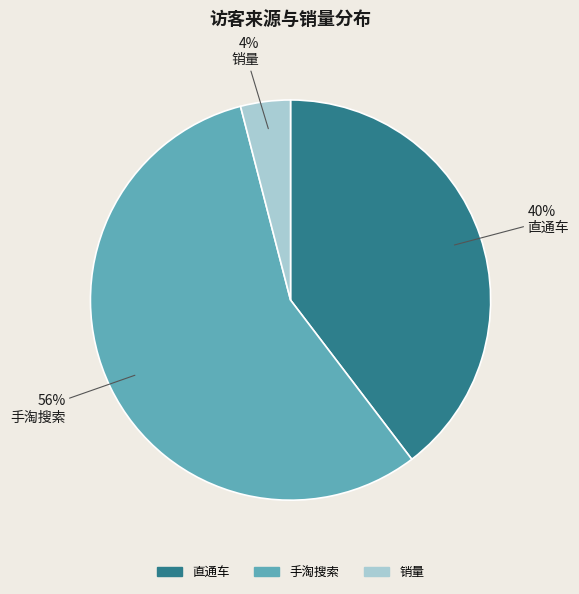

Which has a higher value, 手淘搜索 or 销量?

手淘搜索